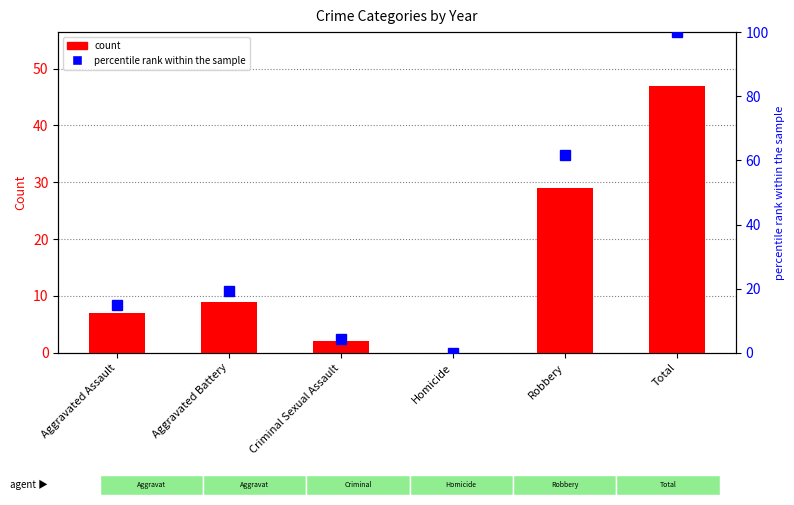

What is the label of the 4th bar from the left?

Homicide